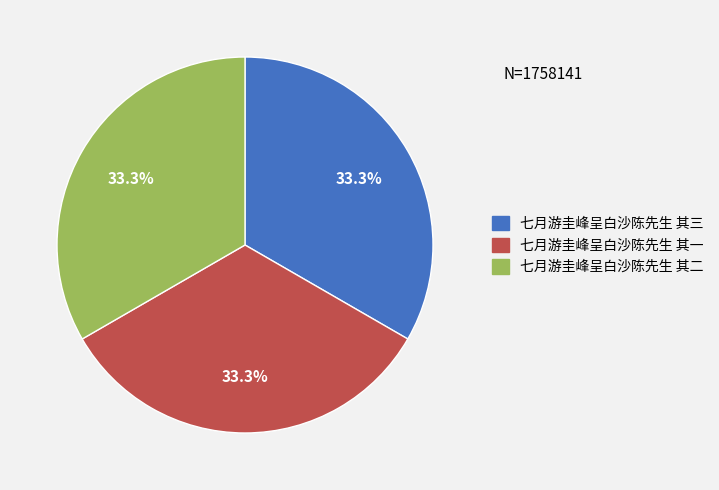

Does 七月游圭峰呈白沙陈先生 其三 account for over 50% of the chart?

No